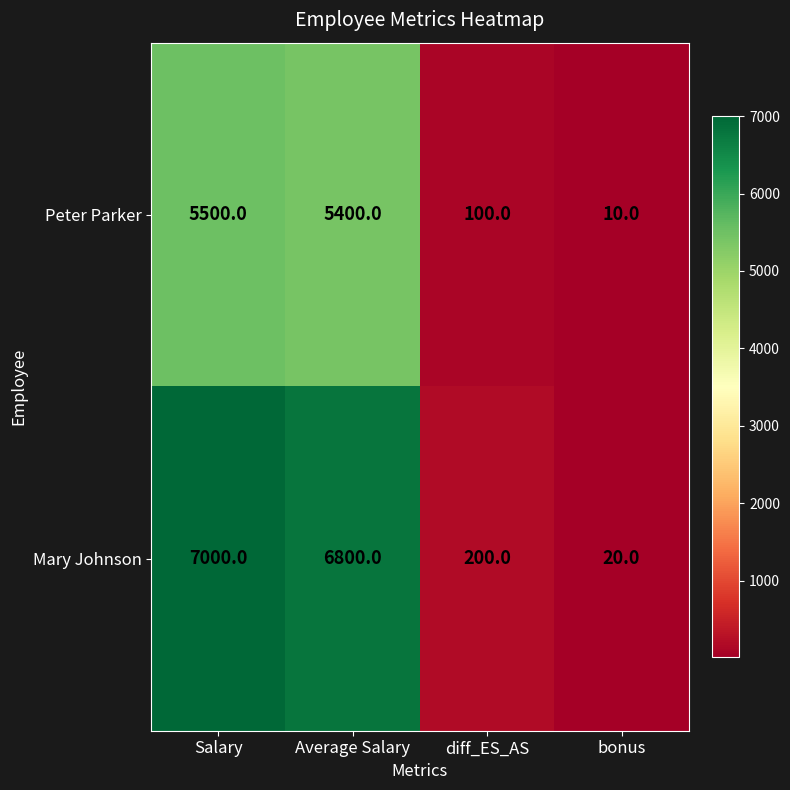

Which series has the largest total across all categories?

Mary Johnson